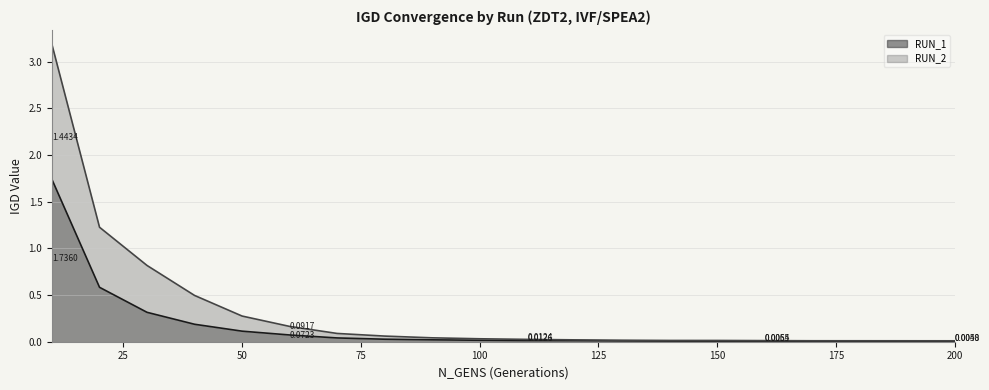

How many lines are shown in the chart?

2